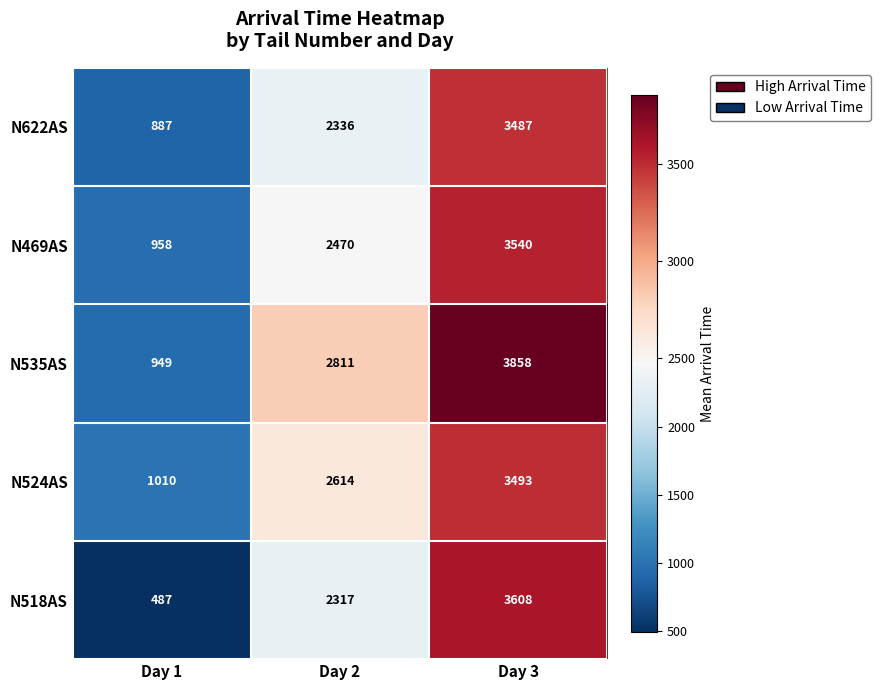

Which category has the highest value in the N524AS series?

Day 3